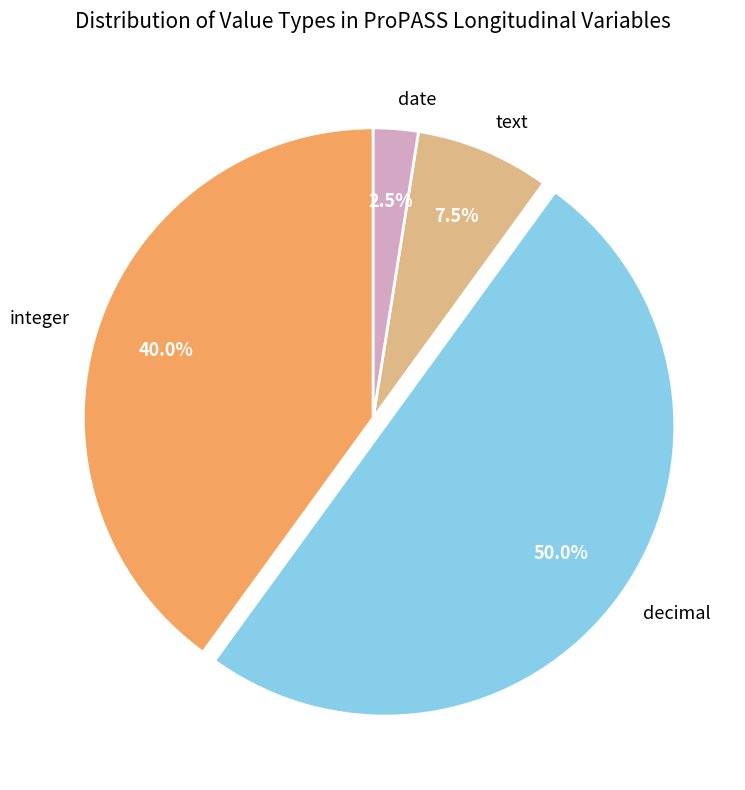

What portion of the pie excludes decimal?

50.0%